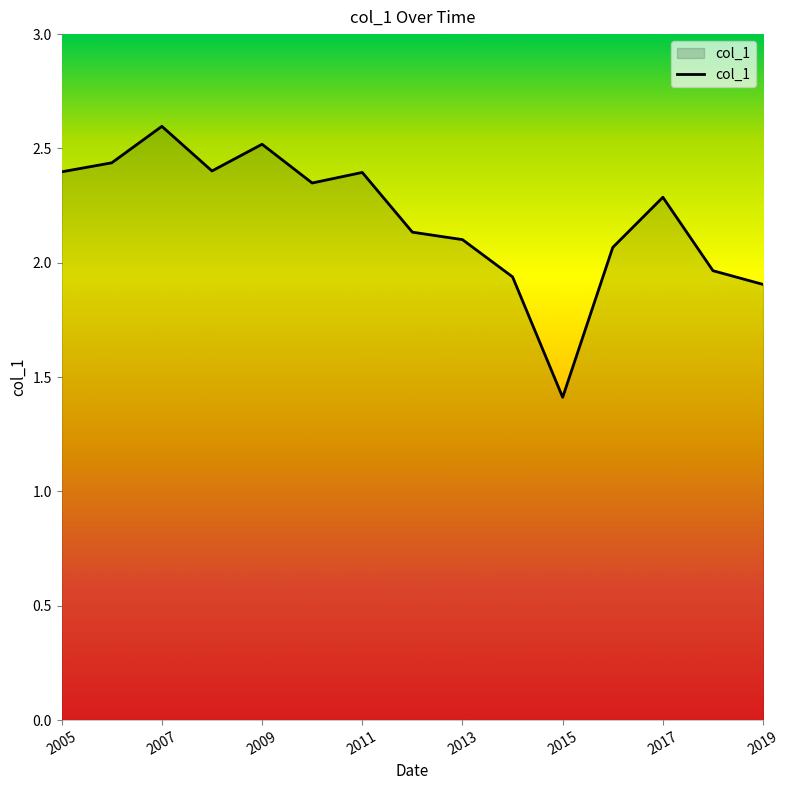

What is the difference between the maximum and minimum values?

1.2